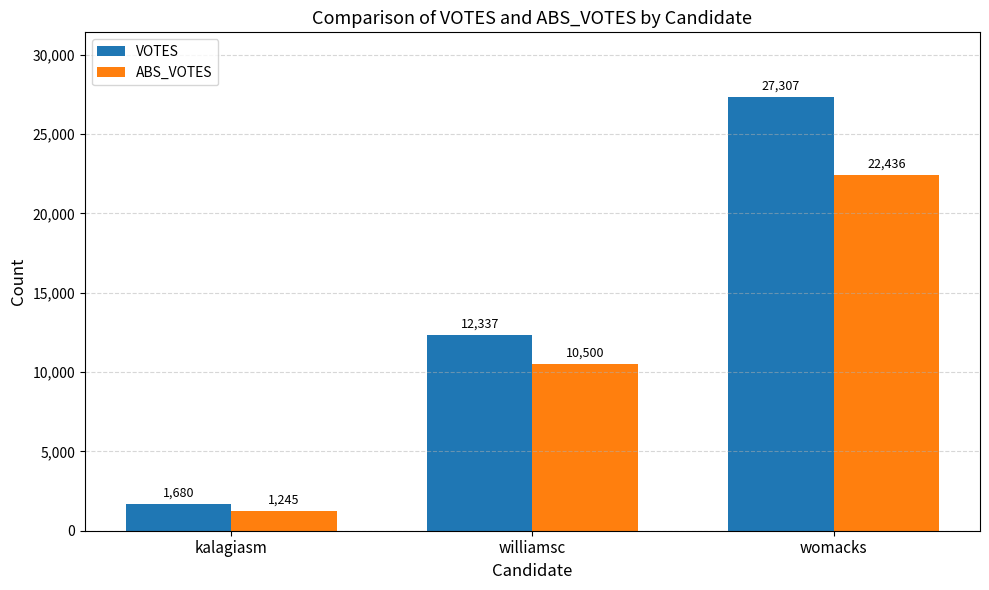

Are the bars horizontal?

No